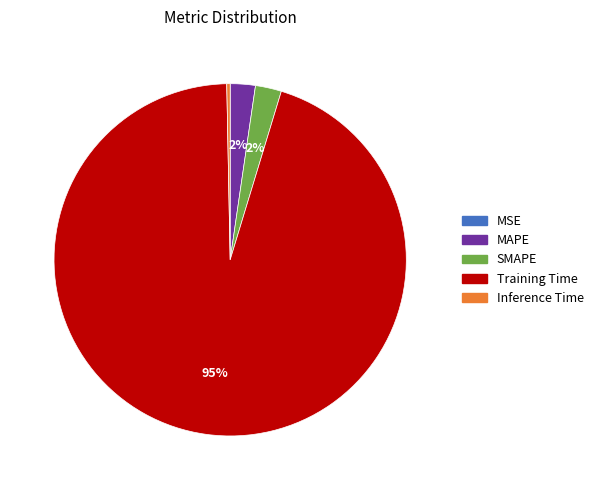

To the nearest percent, what percentage of the pie is MAPE?

2%